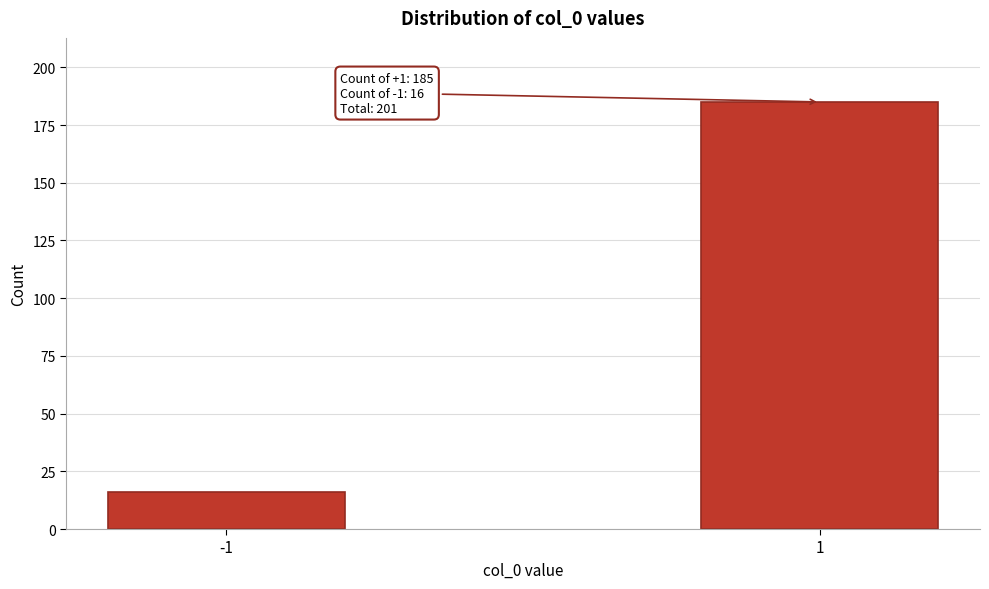

Reading left to right, what are all the values shown in this chart?

16	185